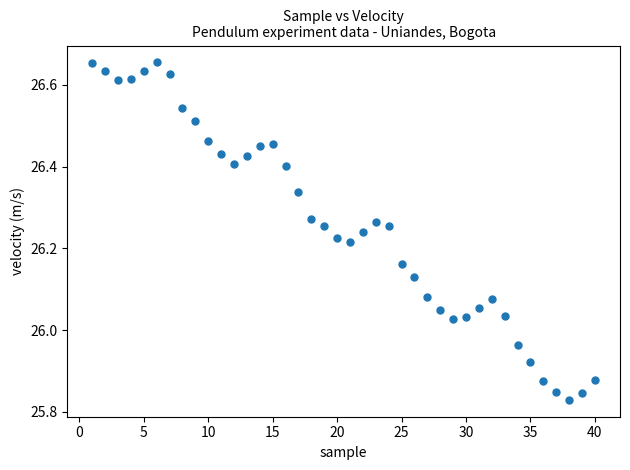

What is the range of Y values (max minus min)?

0.8